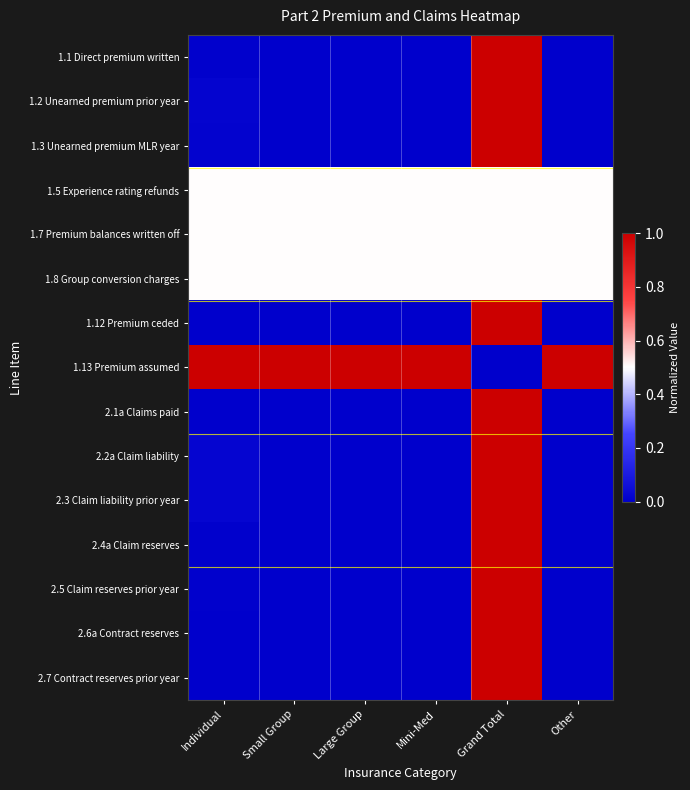

What is the total value across all series at Other?

2.5